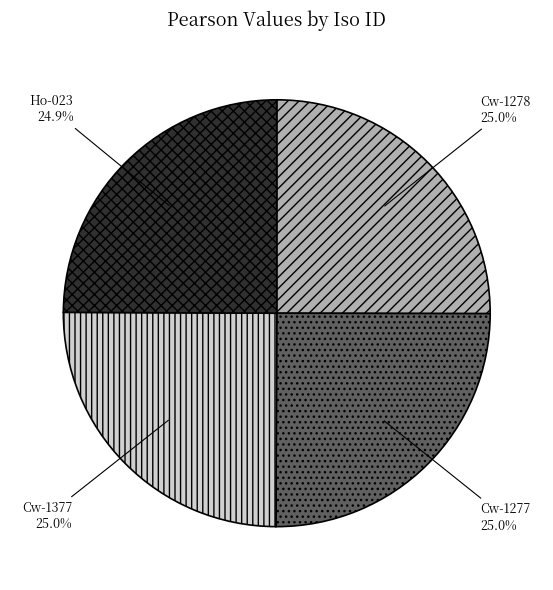

Combined, do Ho-023 and Cw-1278 account for over 50%?

No